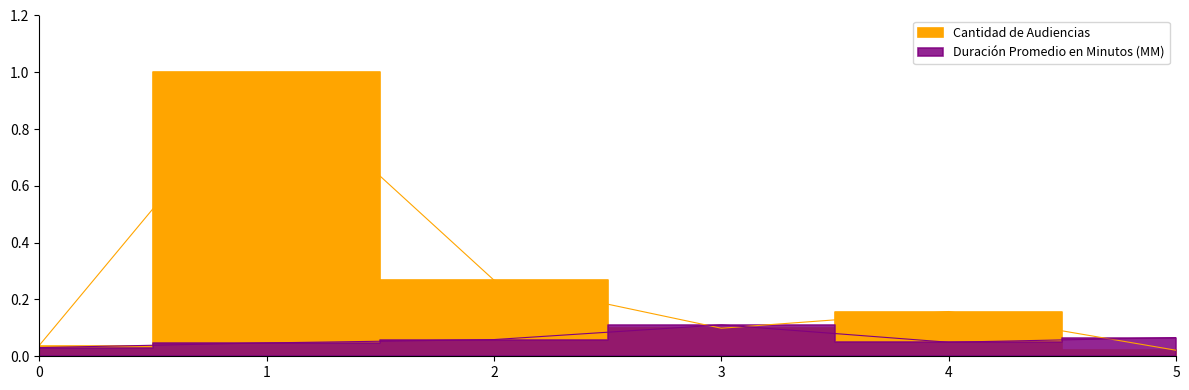

True or false: Duración Promedio en Minutos (MM) has a value of 0.0 at 2.

False